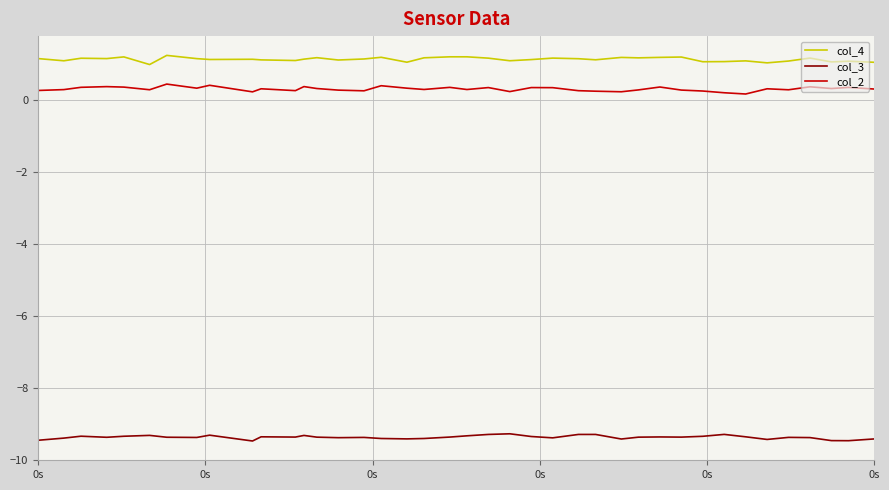

List the series in order of their peak value, lowest first.

col_3, col_2, col_4